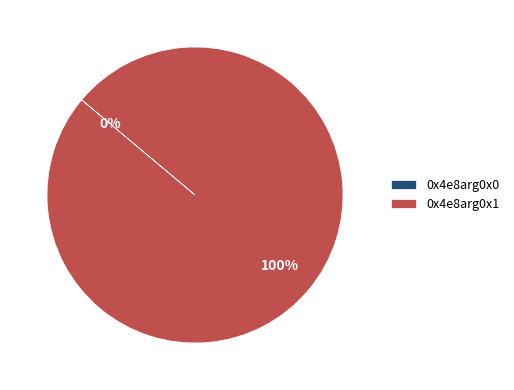

What is the largest slice in the pie chart?

0x4e8arg0x1